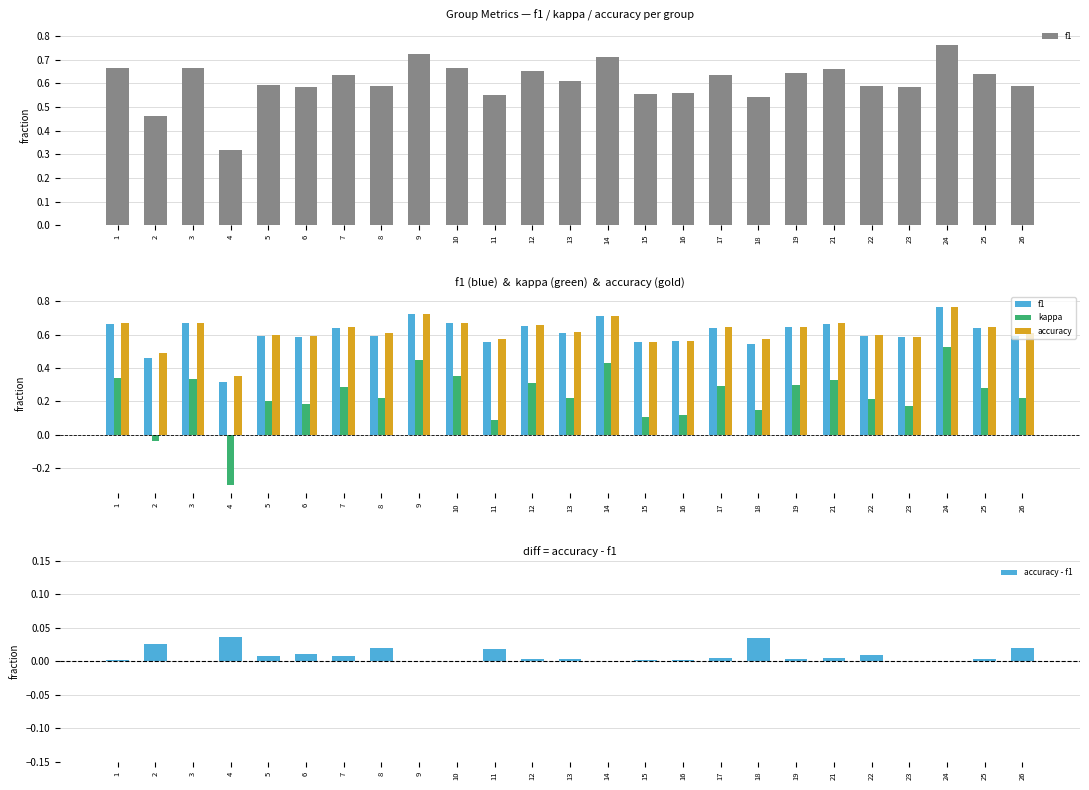

Which has a higher value, 1 or 18?

1